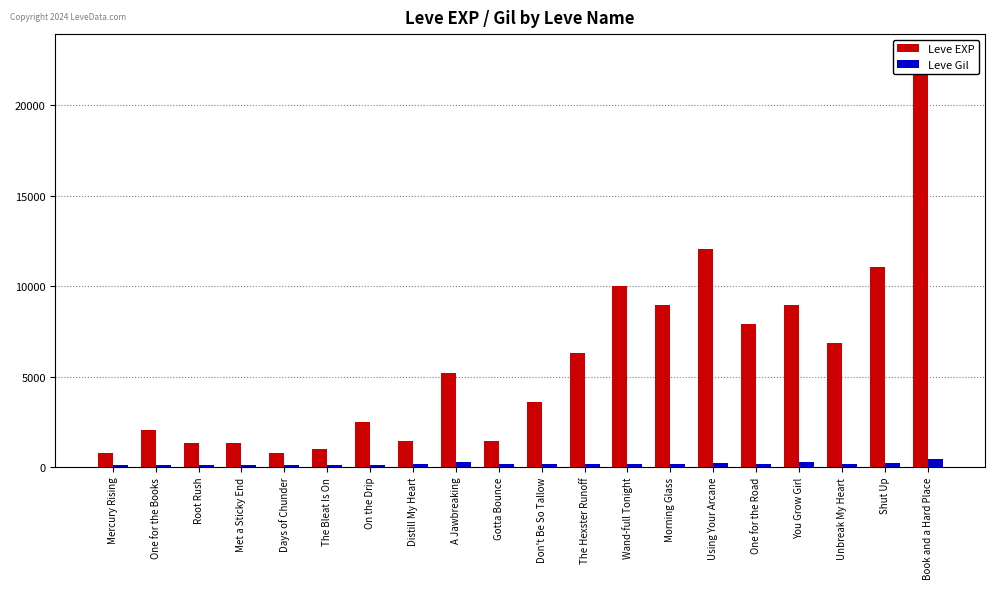

How many bars are there in total?

40